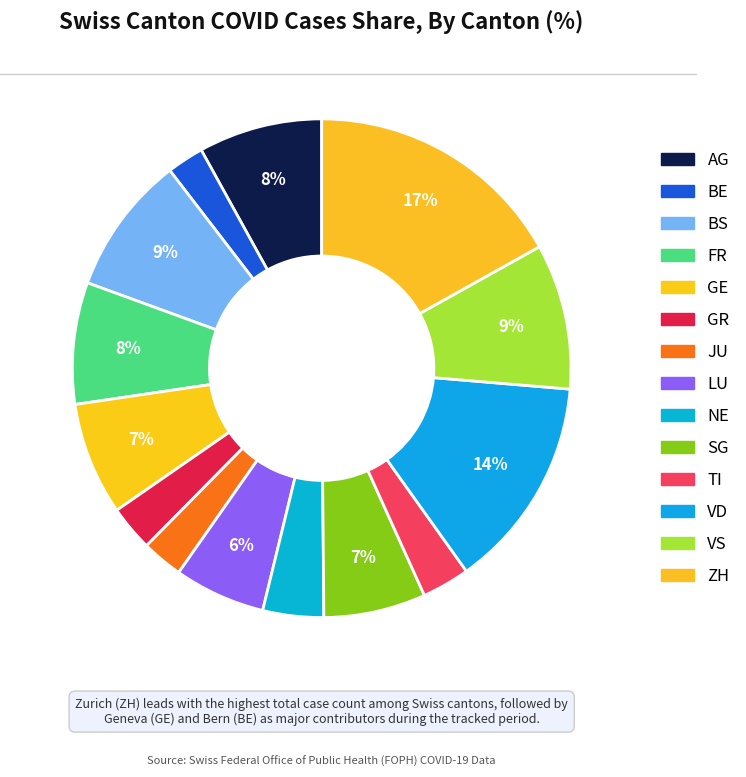

To the nearest percent, what percentage of the pie is NE?

4%